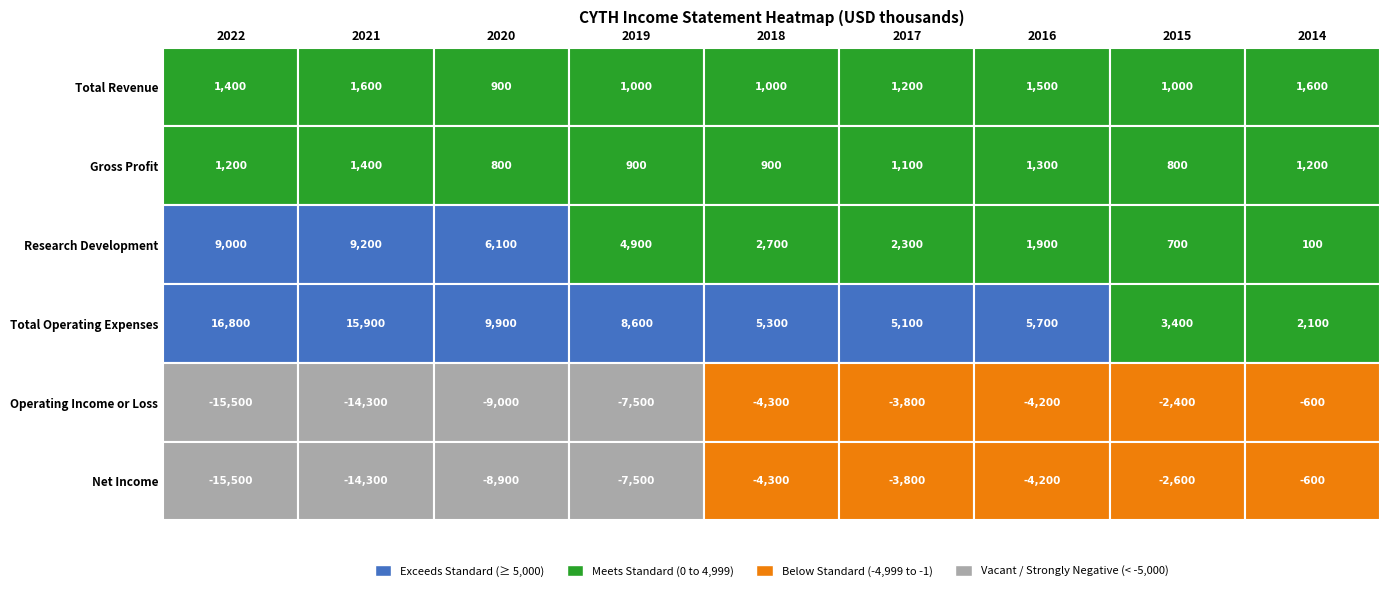

Reading right to left, extract all data points from this chart.

Total Revenue: 2014=1600	2015=1000	2016=1500	2017=1200	2018=1000	2019=1000	2020=900	2021=1600	2022=1400
Gross Profit: 2014=1200	2015=800	2016=1300	2017=1100	2018=900	2019=900	2020=800	2021=1400	2022=1200
Research Development: 2014=100	2015=700	2016=1900	2017=2300	2018=2700	2019=4900	2020=6100	2021=9200	2022=9000
Total Operating Expenses: 2014=2100	2015=3400	2016=5700	2017=5100	2018=5300	2019=8600	2020=9900	2021=15900	2022=16800
Operating Income or Loss: 2014=-600	2015=-2400	2016=-4200	2017=-3800	2018=-4300	2019=-7500	2020=-9000	2021=-14300	2022=-15500
Net Income: 2014=-600	2015=-2600	2016=-4200	2017=-3800	2018=-4300	2019=-7500	2020=-8900	2021=-14300	2022=-15500